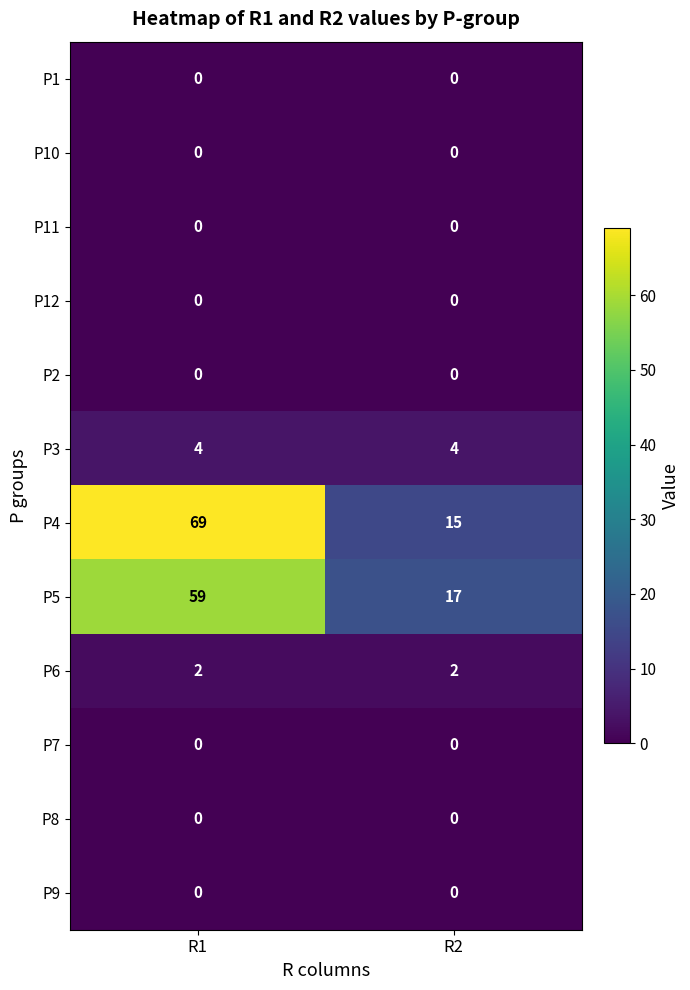

Which series has the widest spread of values?

P4